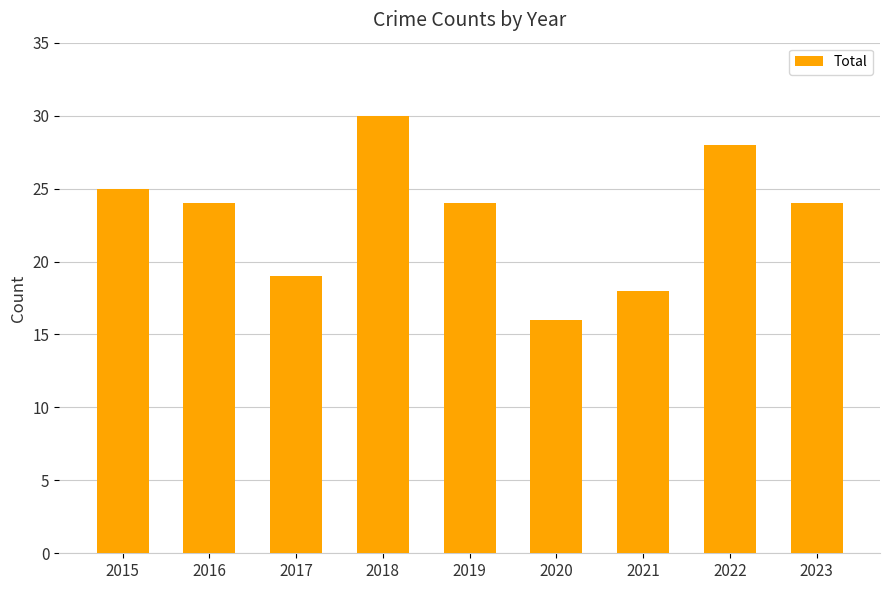

How many distinct data groups are displayed?

1